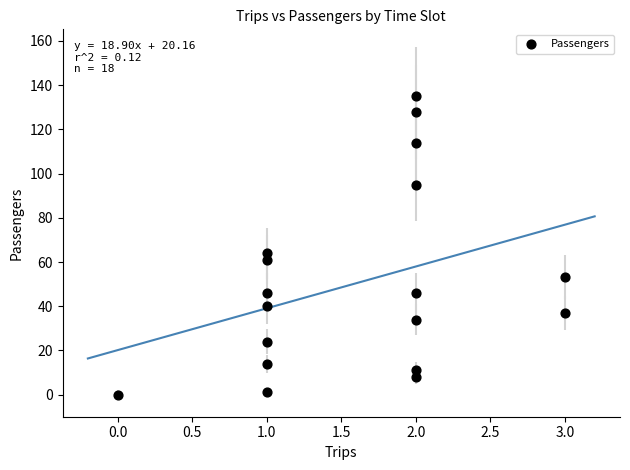

What Y value in the scatter plot is closest to 67?

64